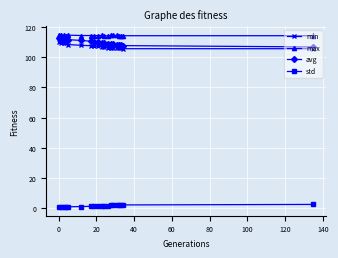

At how many categories does at least one series exceed 30?

19